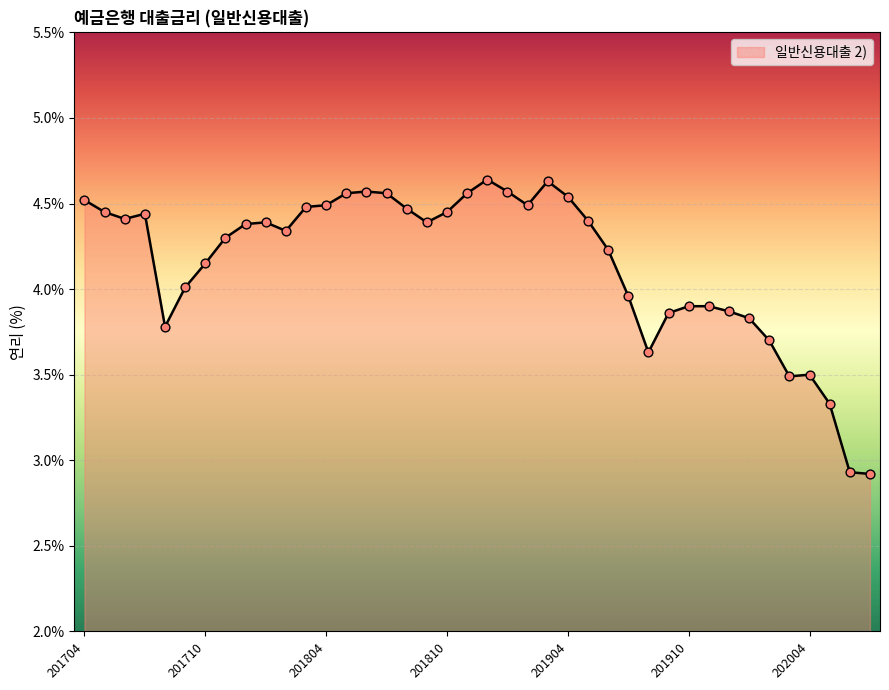

What is the difference between the maximum and minimum values?

1.7